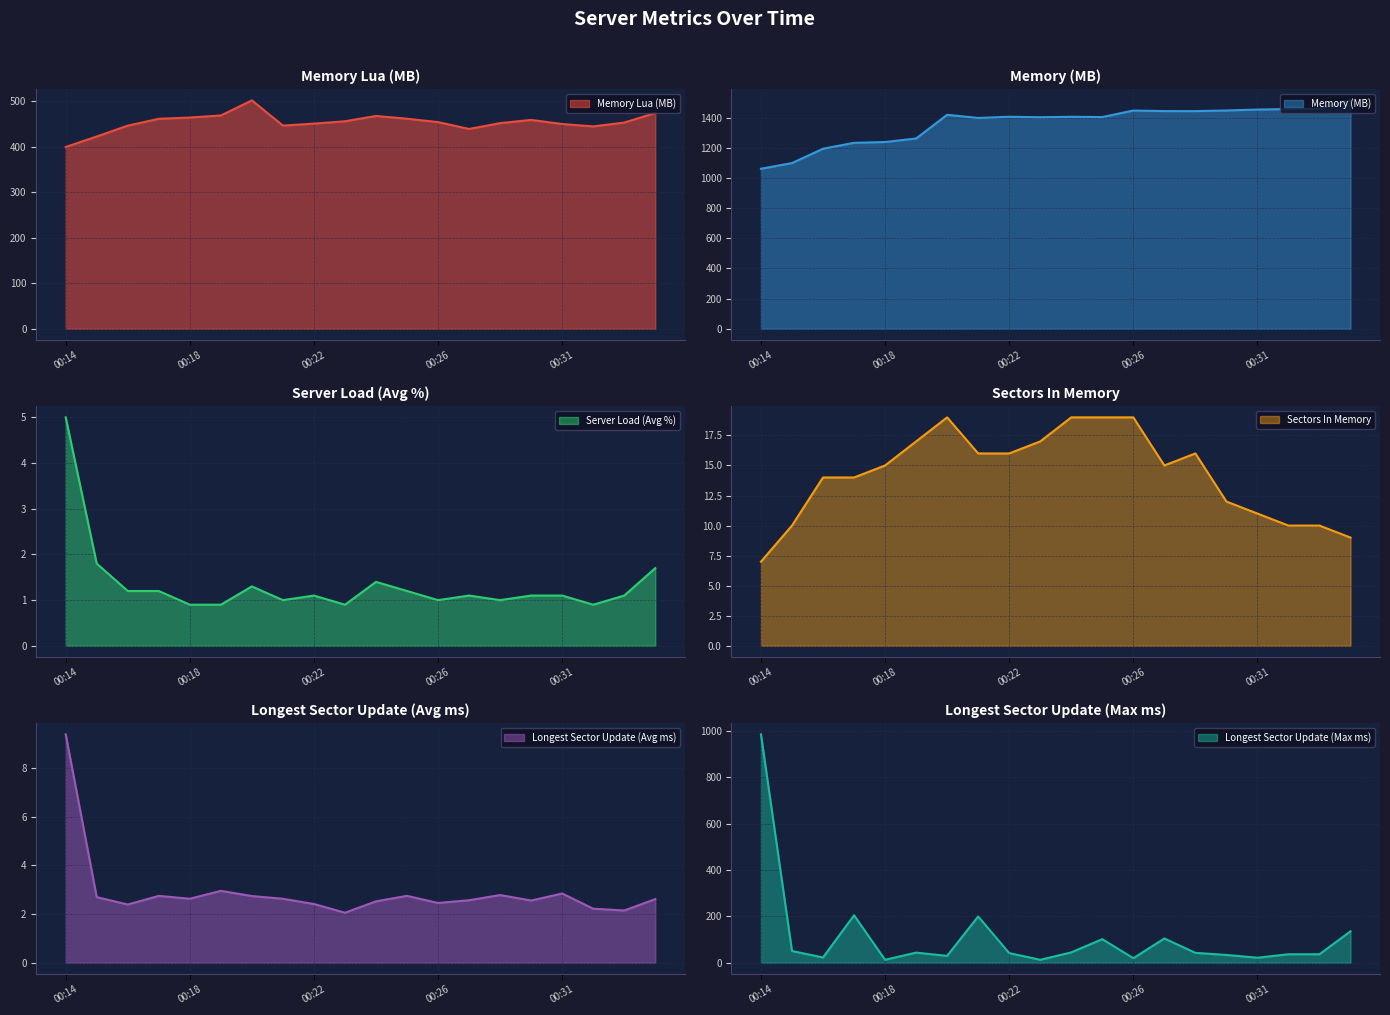

What is the difference between the Server Load (Avg %) values at 00:31 and 00:20?

0.2